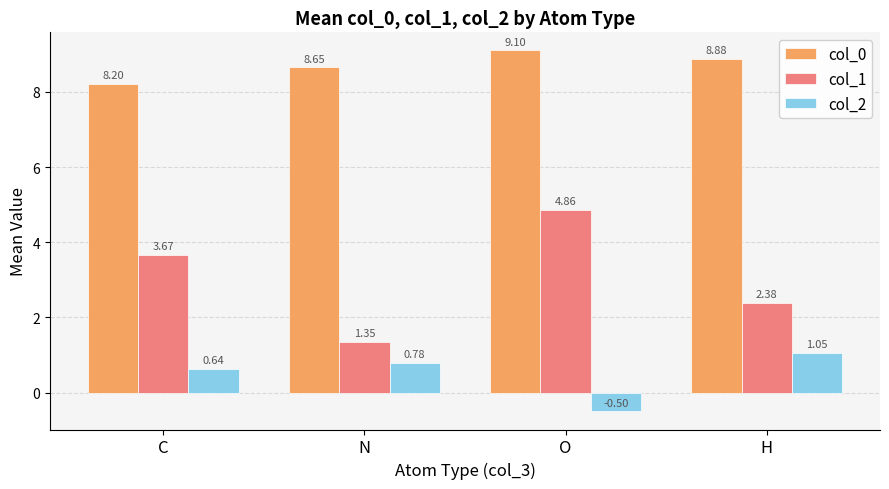

At which label does col_1 first exceed 3?

C